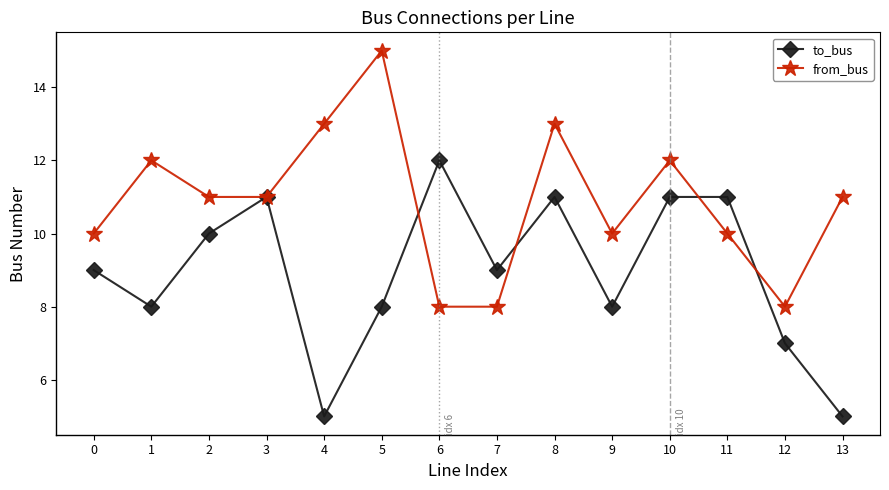

What is the sum of all from_bus values?

152